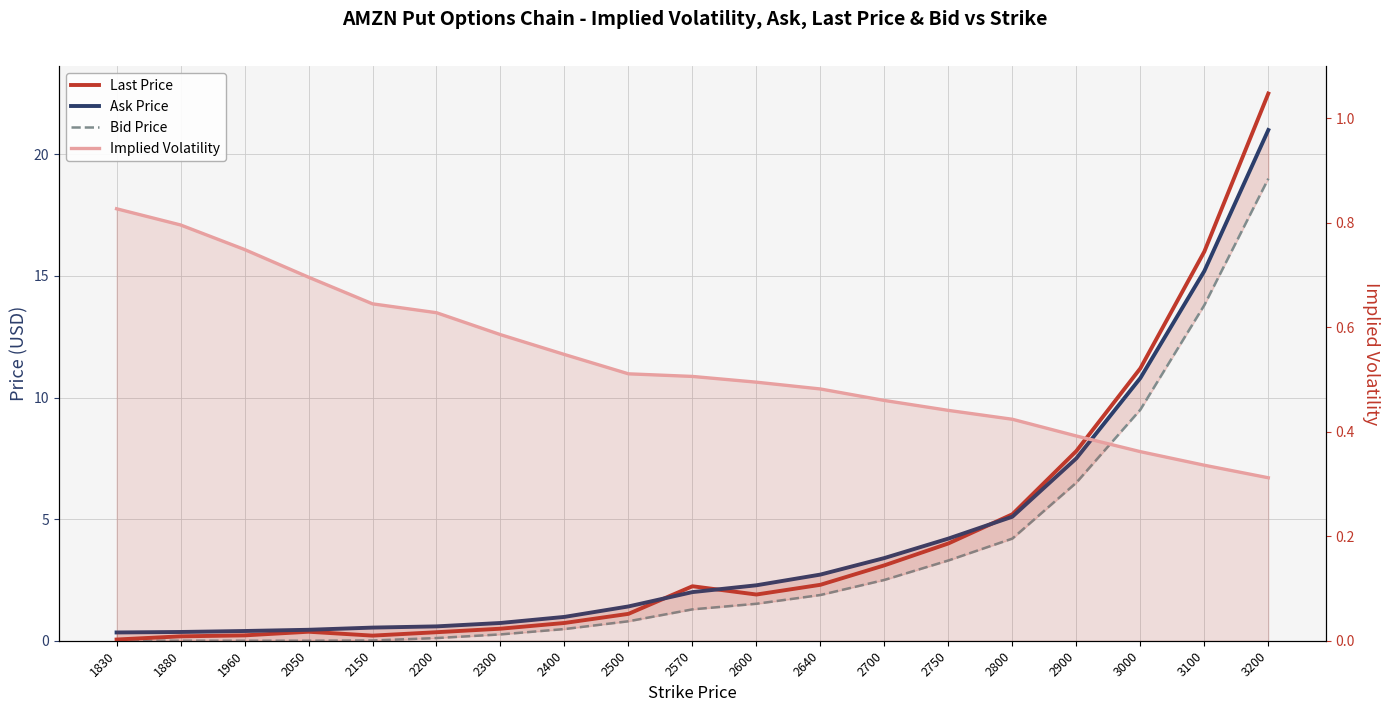

Which has a higher value, 3200 or 1960?

3200